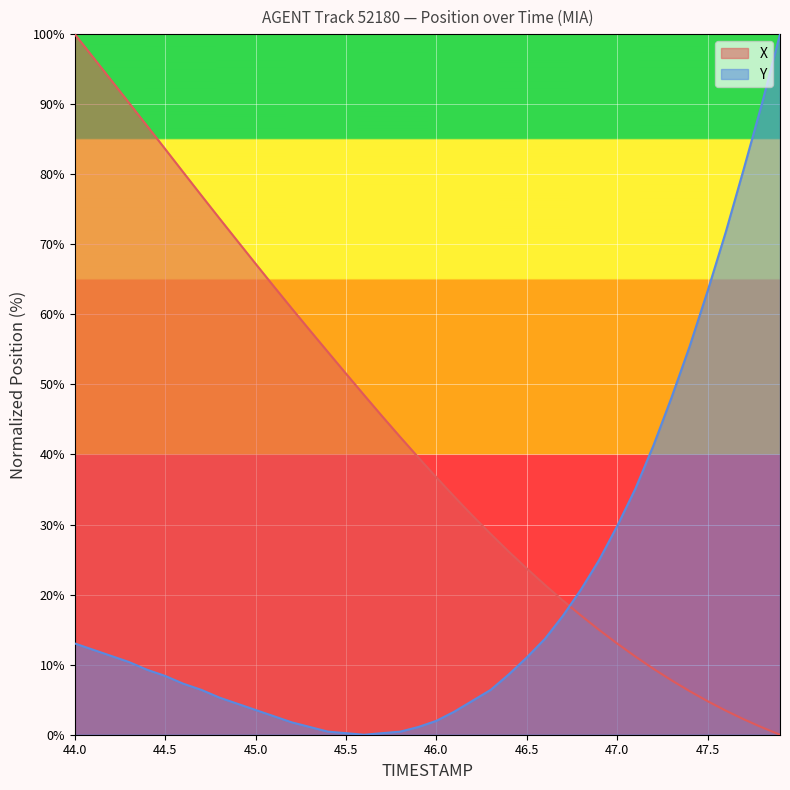

True or false: Y has a value of 50.3 at 47.0.

False